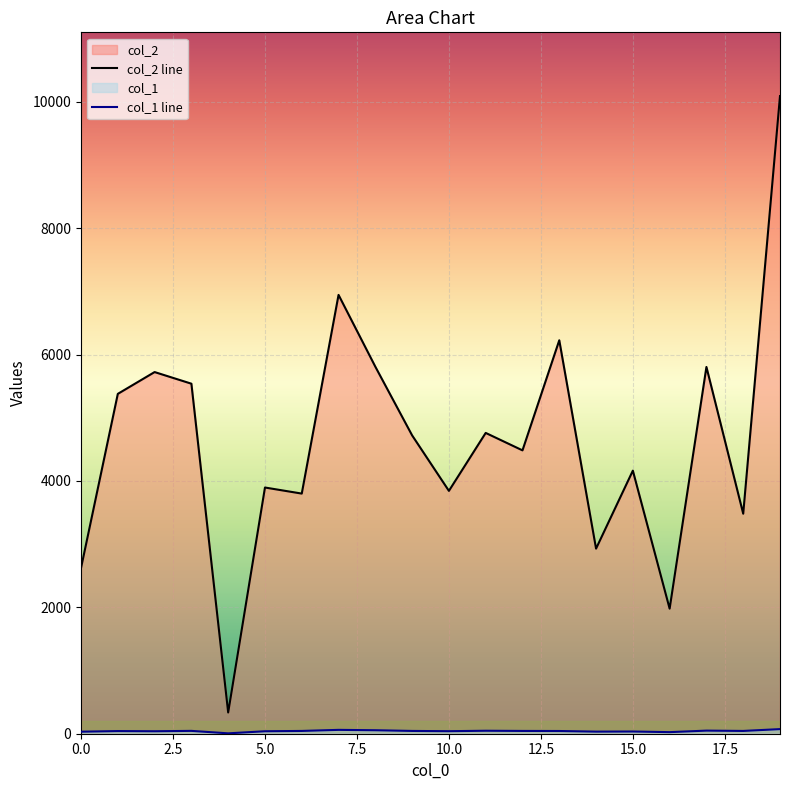

What is the maximum value shown in the chart?

10090